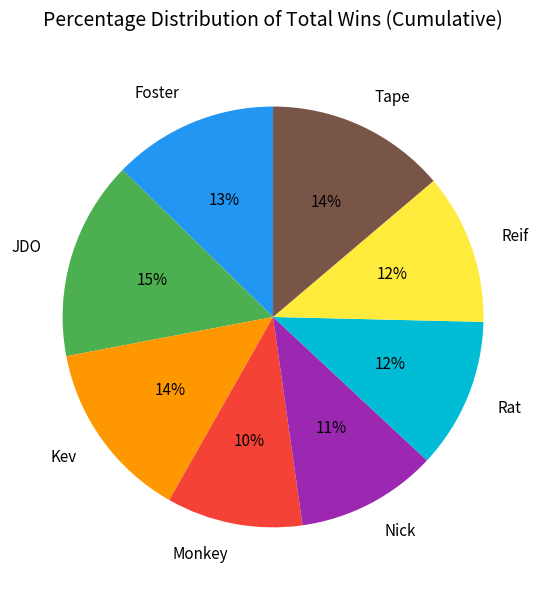

Is there a majority slice in this chart?

No